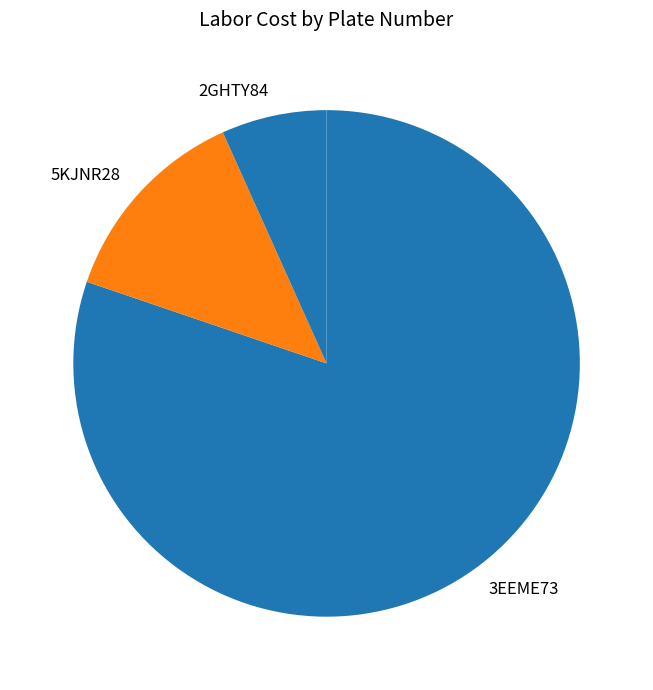

How many slices are in this pie chart?

3